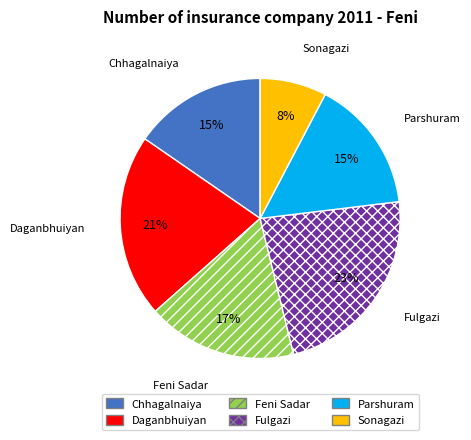

To the nearest percent, what portion does Chhagalnaiya represent?

15%